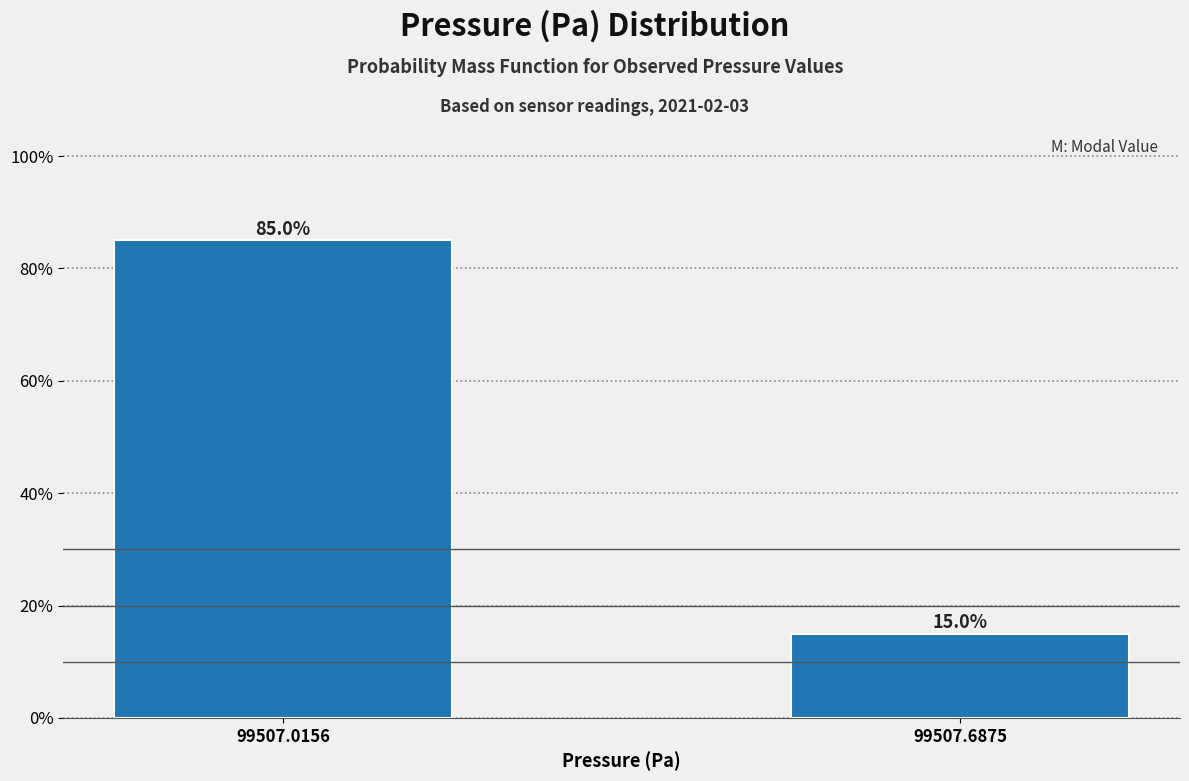

Reading right to left, transcribe all the data shown in this chart.

99507.6875=15	99507.0156=85